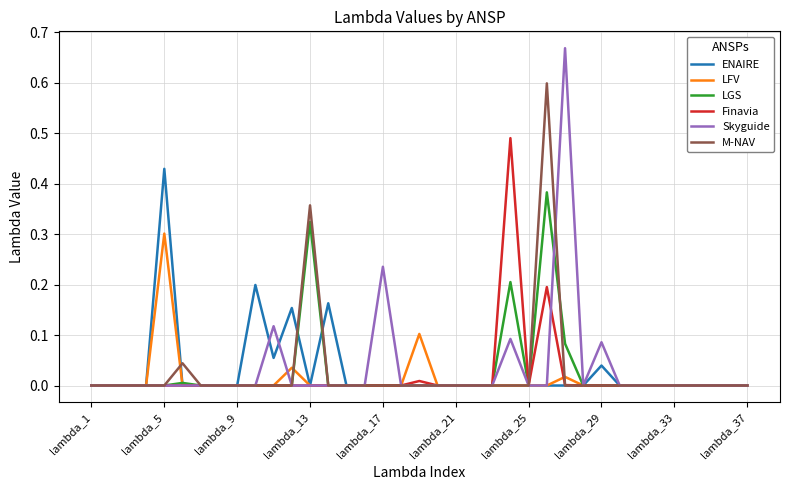

List the series in order of their peak value, lowest first.

LFV, LGS, ENAIRE, Finavia, M-NAV, Skyguide